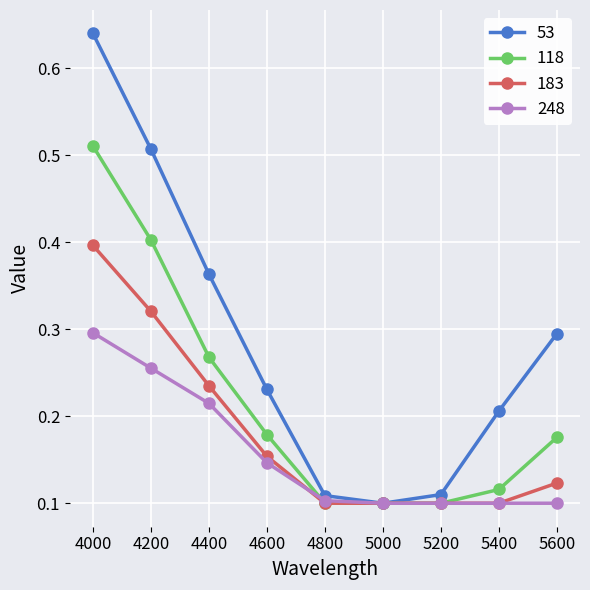

List the series in order of their peak value, highest first.

53, 118, 183, 248